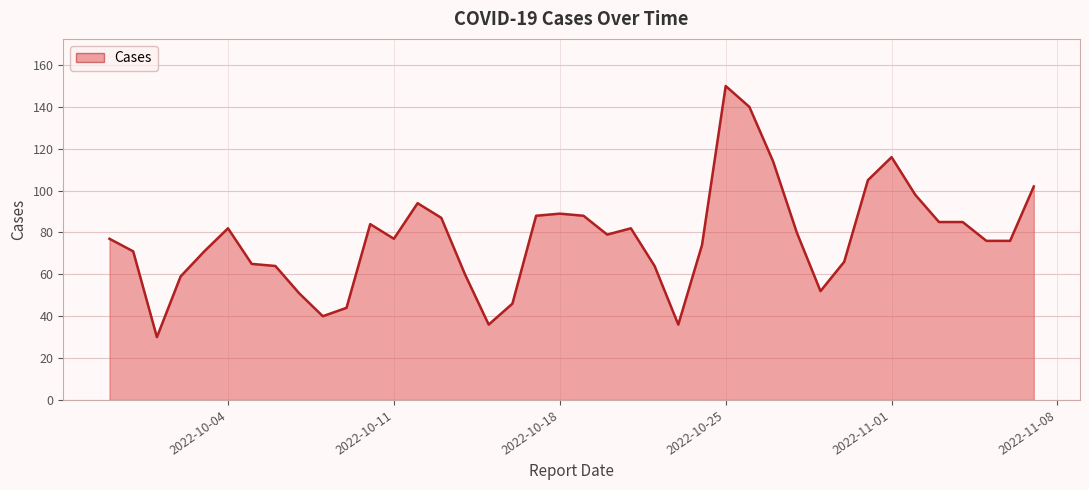

What is the smallest value displayed?

30